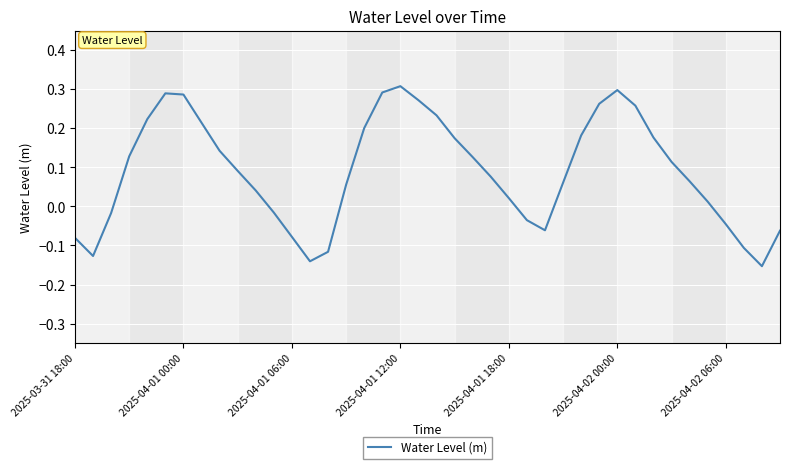

What is the difference between the maximum and minimum values?

0.5